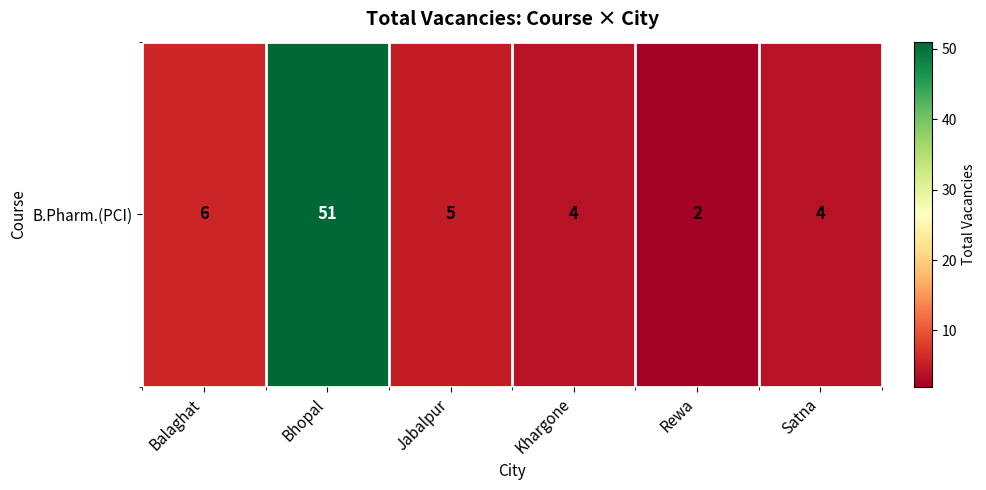

Reading left to right, list all the values displayed in this chart.

6	51	5	4	2	4